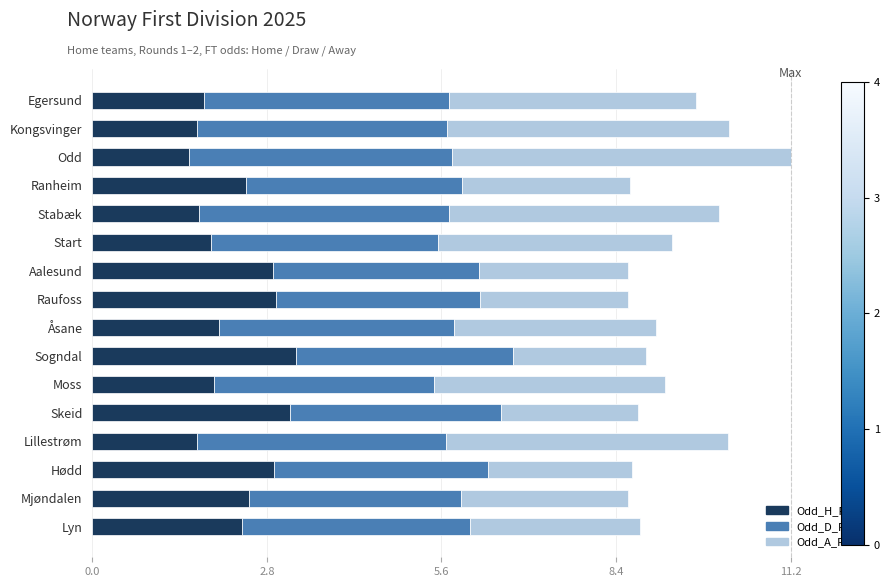

What is the average value of the Odd_H_FT series?

2.3